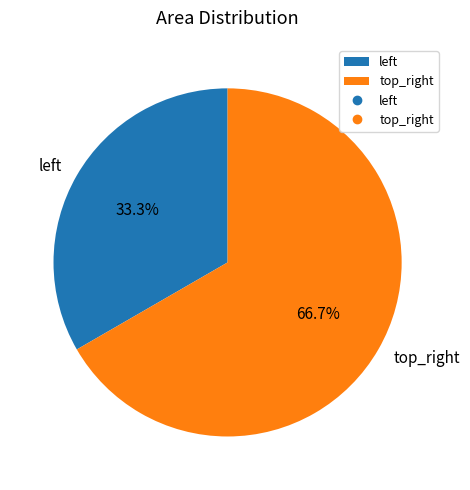

Which slice represents more than half of the pie?

top_right